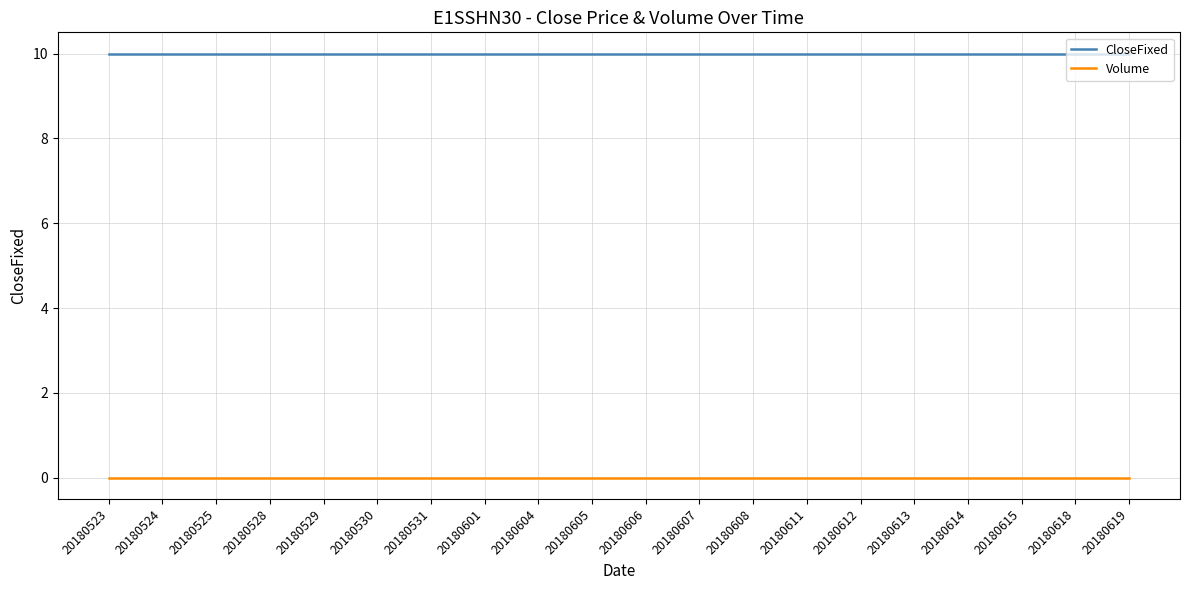

List the series in order of their peak value, highest first.

CloseFixed, Volume